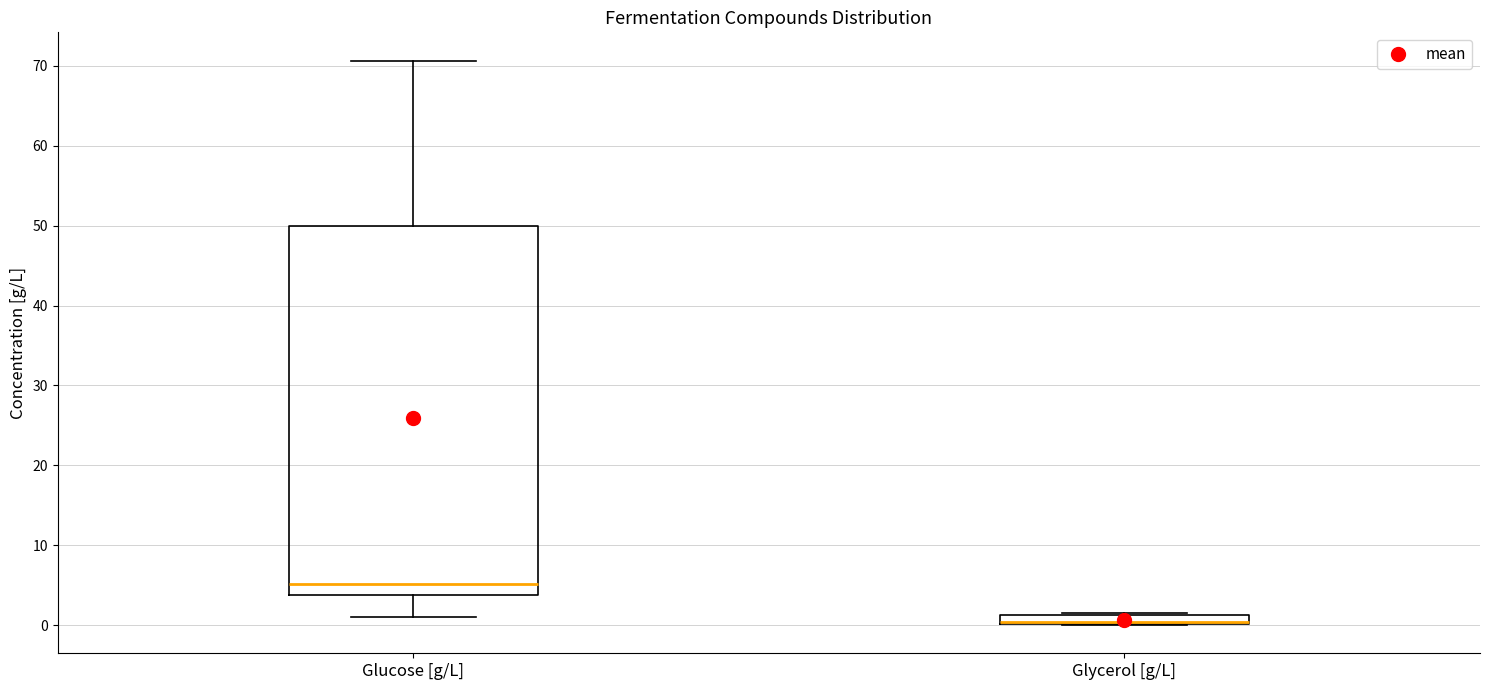

Comparing the boxes themselves (not the whiskers), which one is the tallest?

Glucose [g/L]